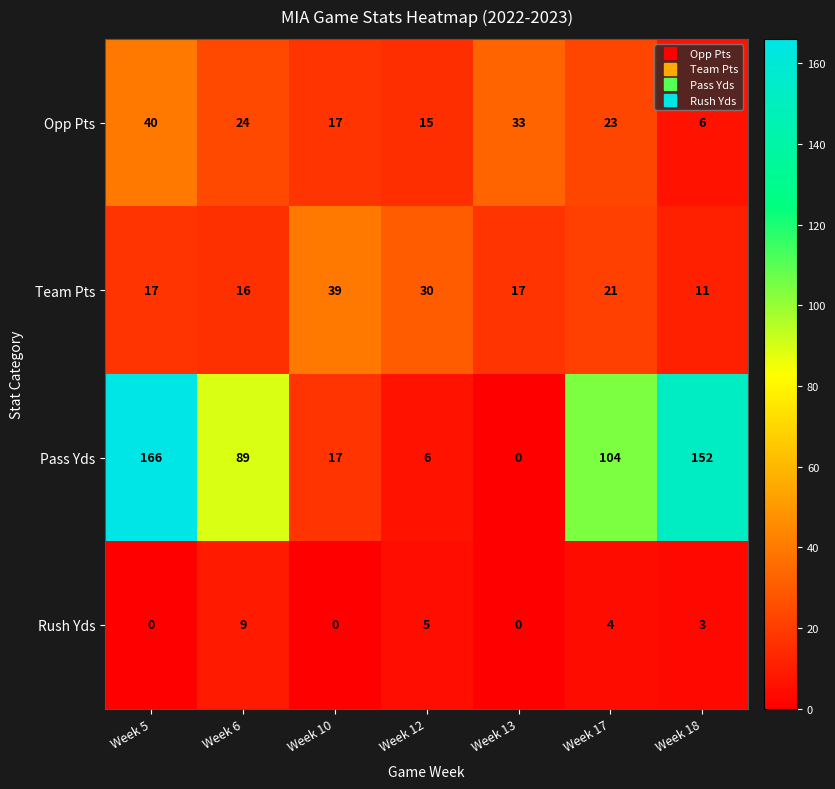

What is the average value of the Rush Yds series?

3